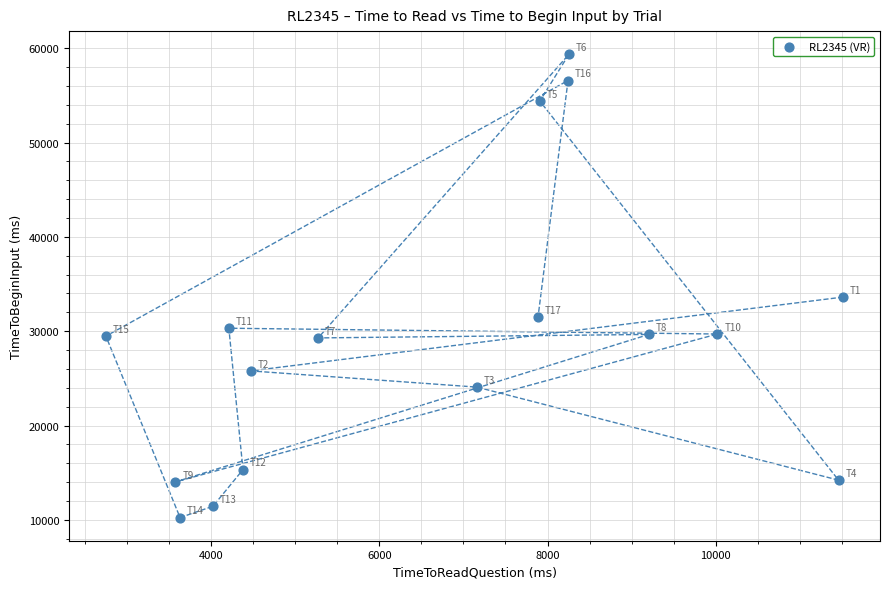

What Y value in the scatter plot is closest to 34799?

33617.5